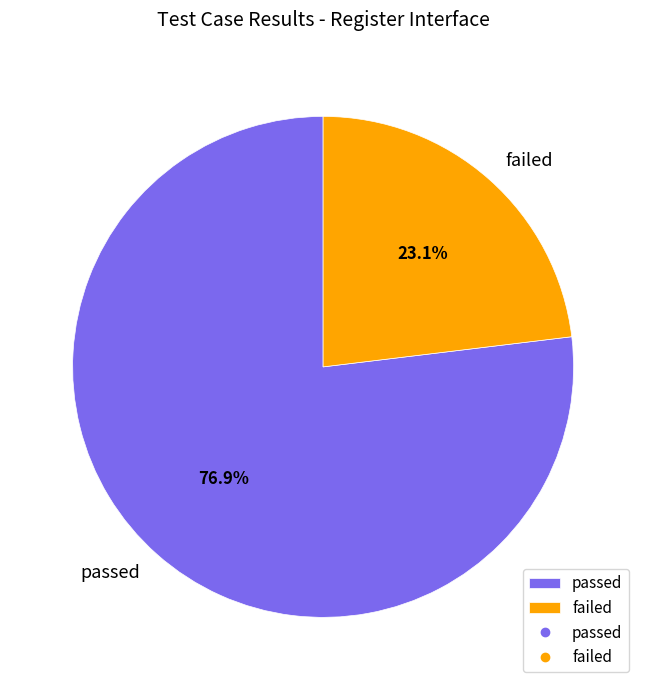

Combined, do failed and passed account for over 50%?

Yes